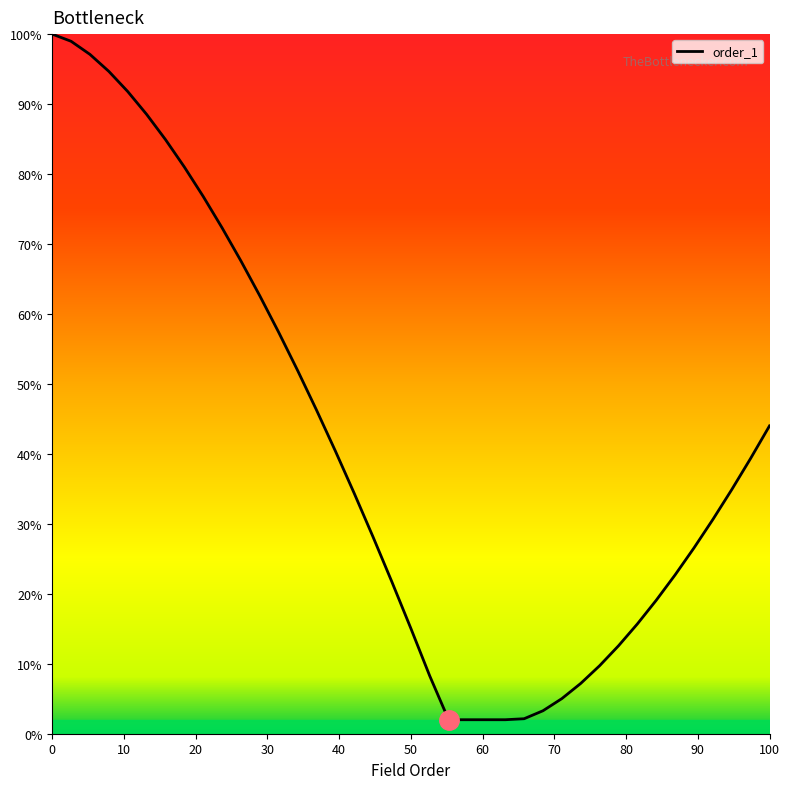

What is the greatest value displayed?

100.0